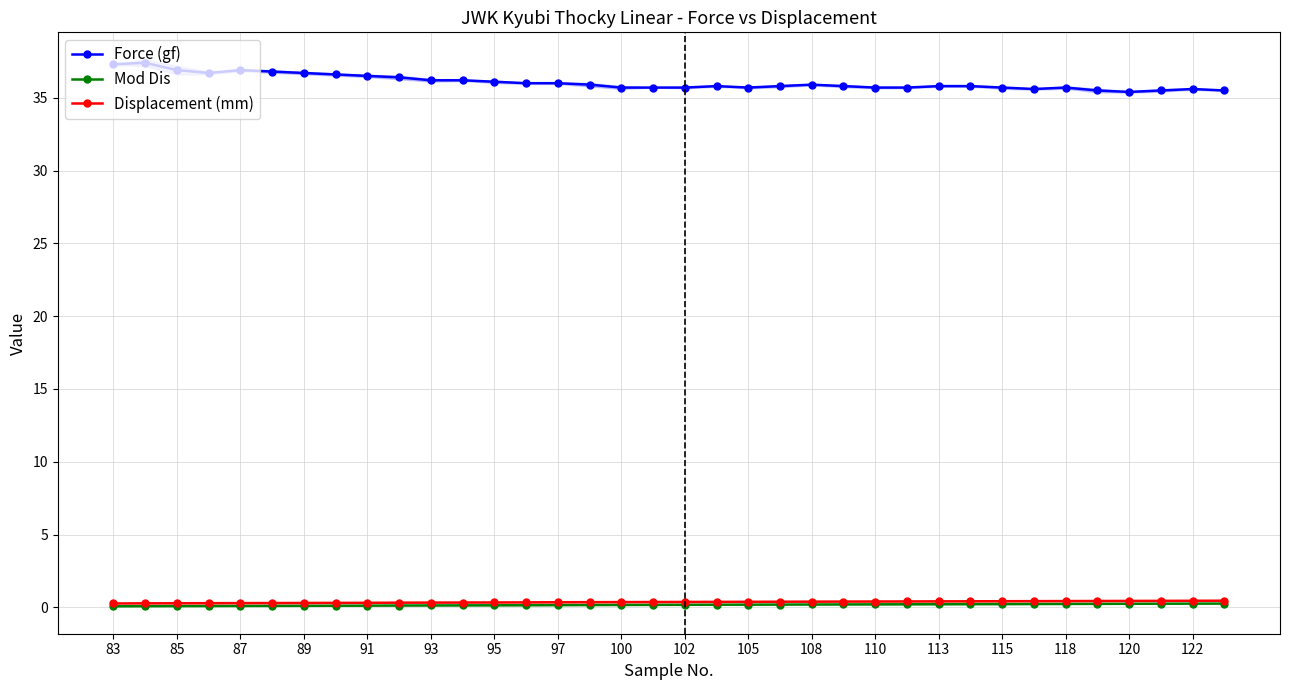

What is the difference between the second highest and second lowest values in the Force (gf) series?

1.8